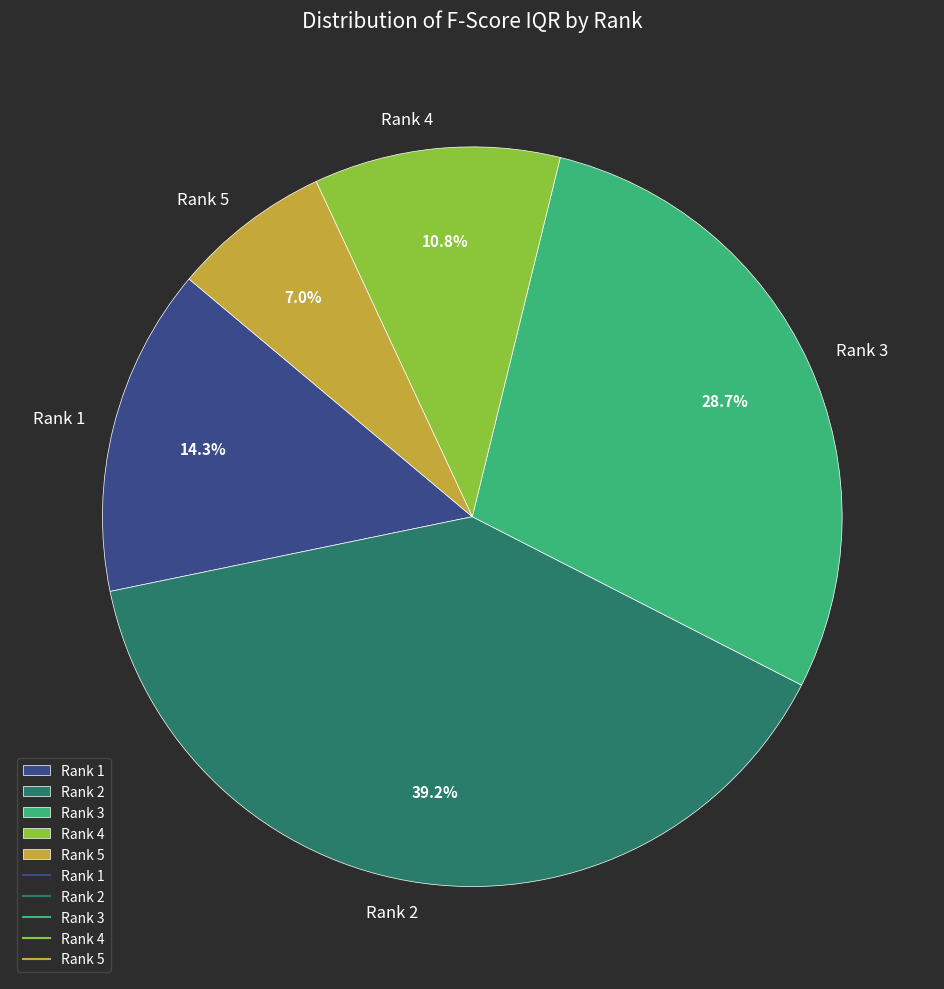

What percentage is the Rank 3 slice, to the nearest percent?

29%